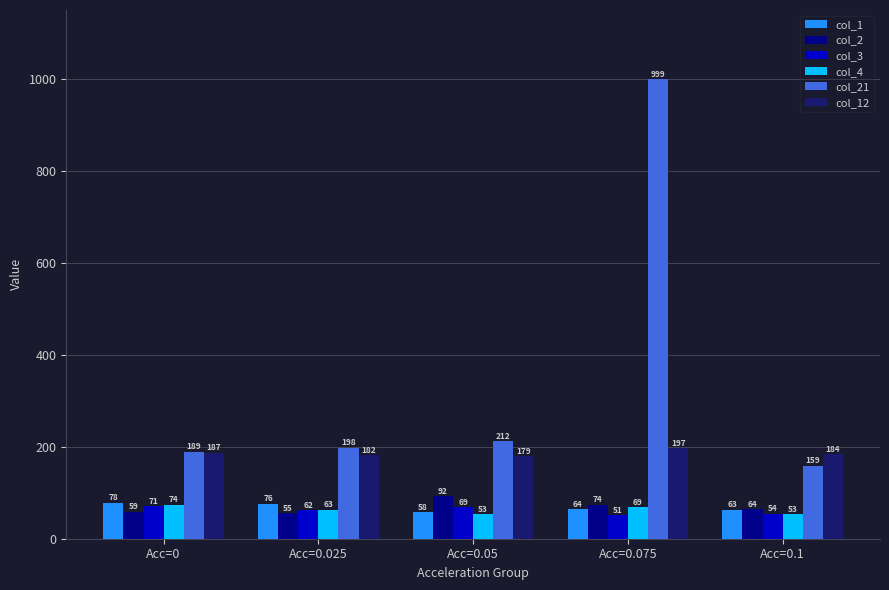

List the series in order of their peak value, highest first.

col_21, col_12, col_2, col_1, col_4, col_3